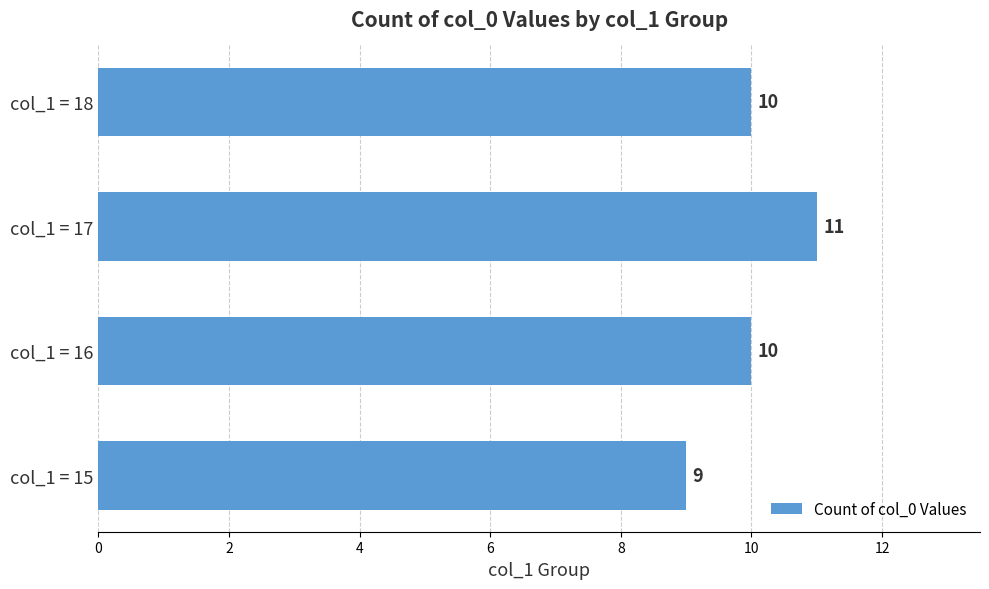

Count the number of data series in this chart.

1